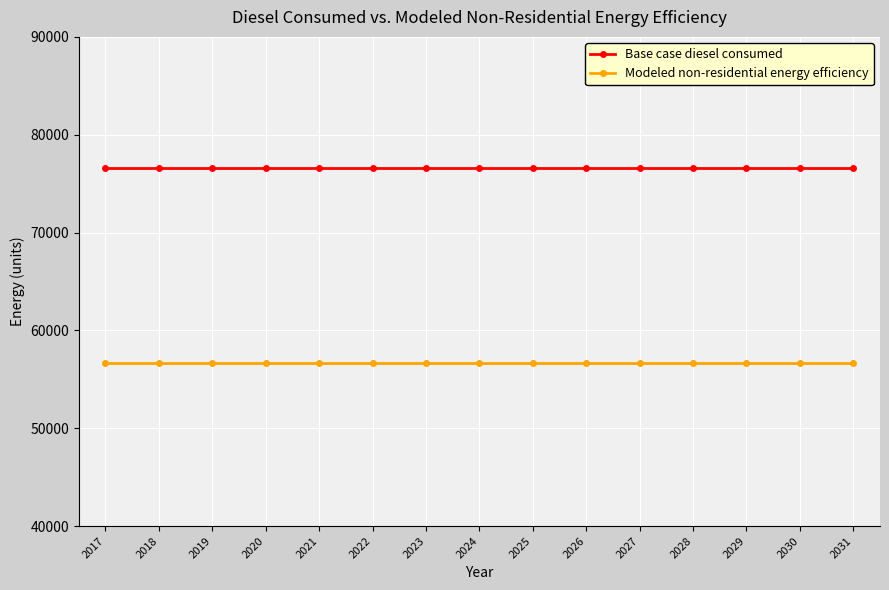

At how many categories does at least one series exceed 59153?

15